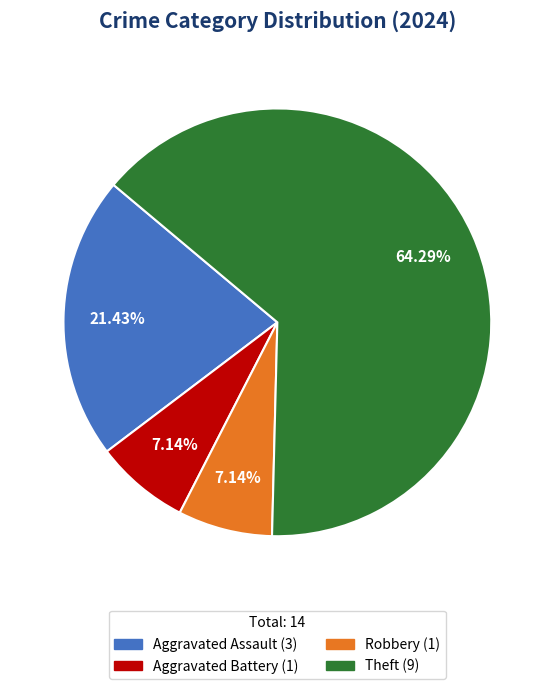

How many slices are in this pie chart?

4